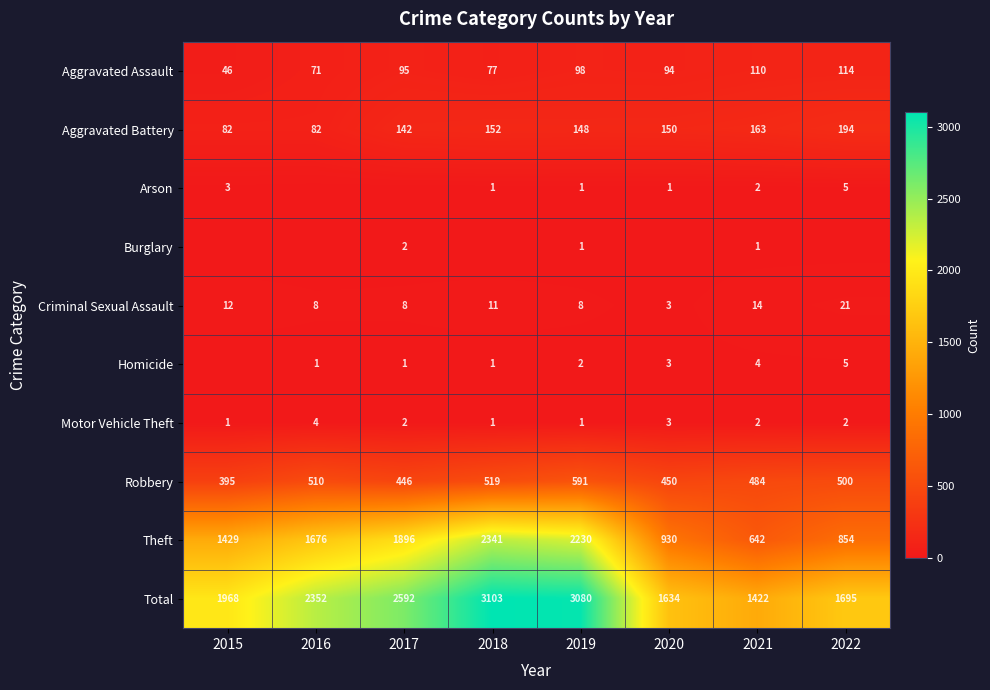

Which has a higher value, 2020 or 2018?

2020